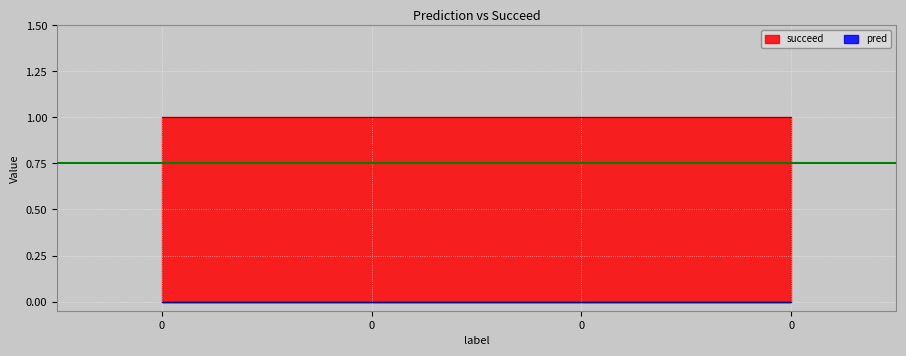

How many lines are shown in the chart?

2